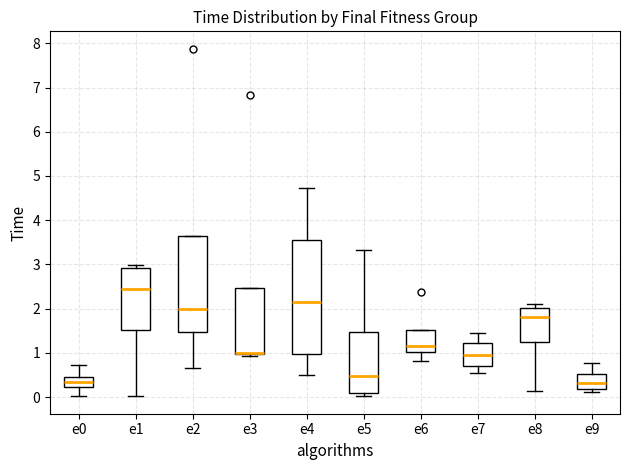

Which box is the tallest, from its lower edge to its upper edge?

e4